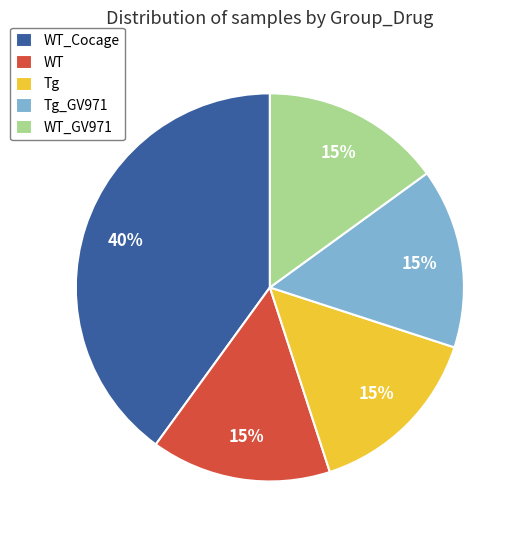

The WT slice represents 29% of the pie. True or false?

False